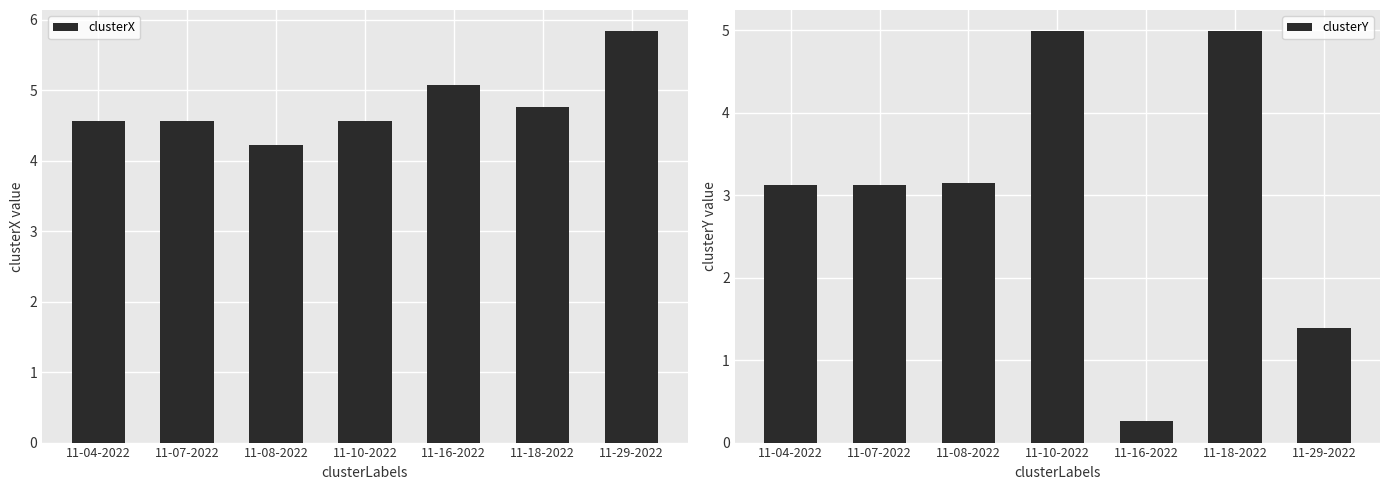

True or false: clusterX has a value of 7.8 at 11-29-2022.

False